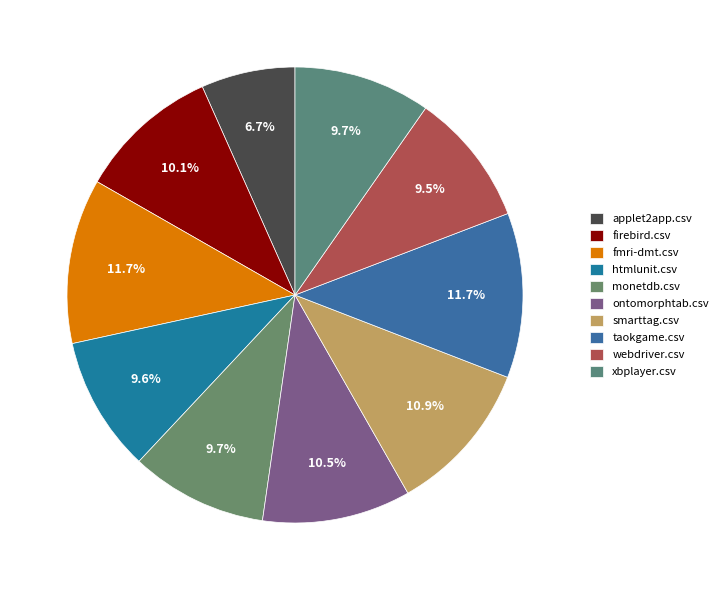

Rank the categories by value from highest to lowest.

fmri-dmt.csv, taokgame.csv, smarttag.csv, ontomorphtab.csv, firebird.csv, monetdb.csv, xbplayer.csv, htmlunit.csv, webdriver.csv, applet2app.csv